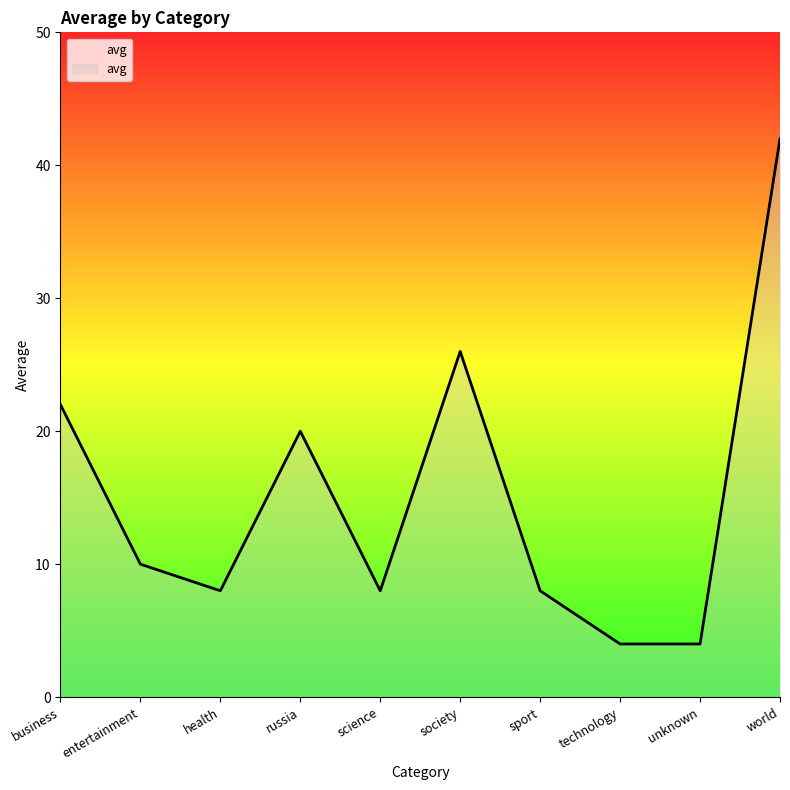

Does the chart have visible grid lines?

No